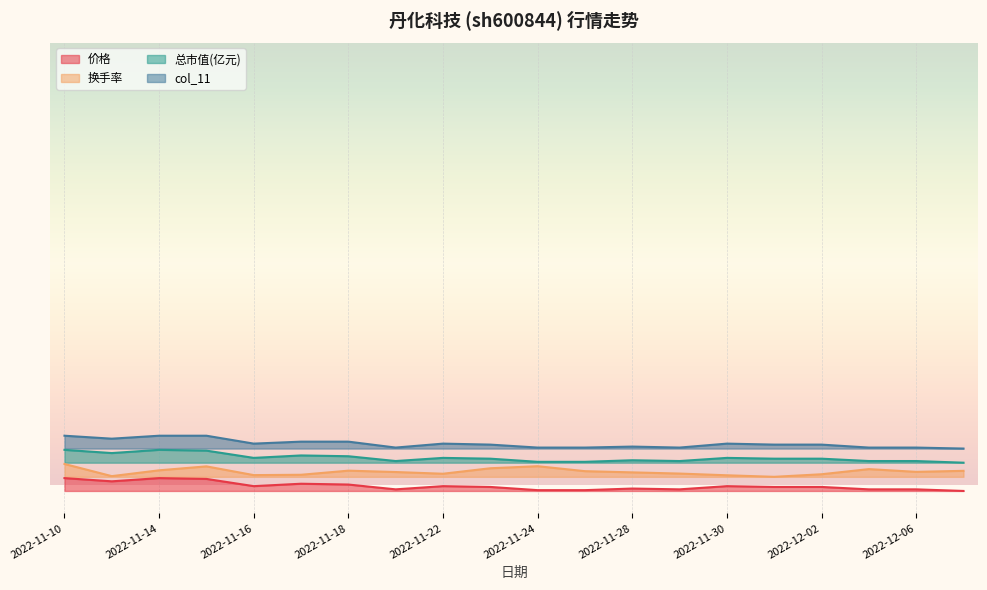

The 总市值(亿元) series shows 2.6 at 2022-11-22. True or false?

True